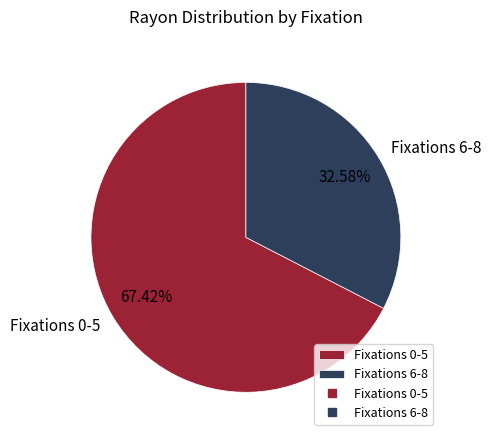

Approximately how many times larger is the value at Fixations 0-5 compared to Fixations 6-8?

2.1